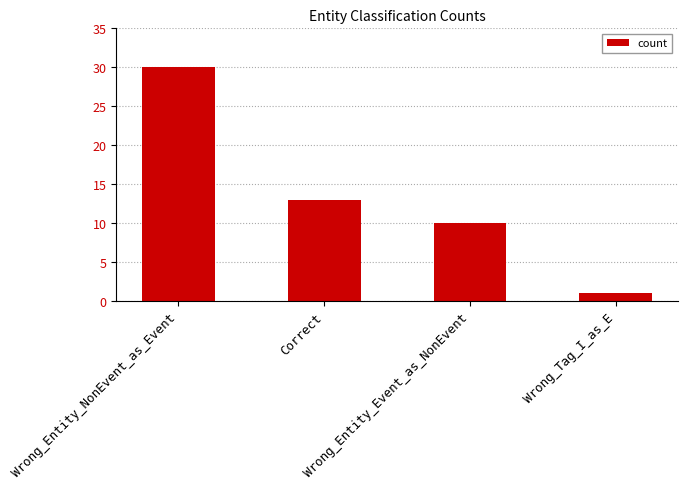

Which has a higher value, Wrong_Entity_NonEvent_as_Event or Correct?

Wrong_Entity_NonEvent_as_Event